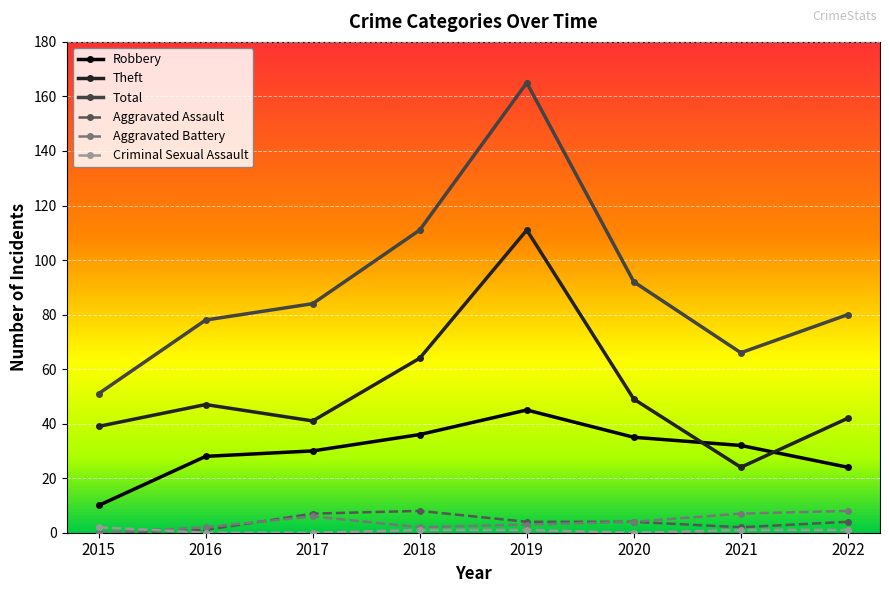

Where is the first local minimum for Total?

2021